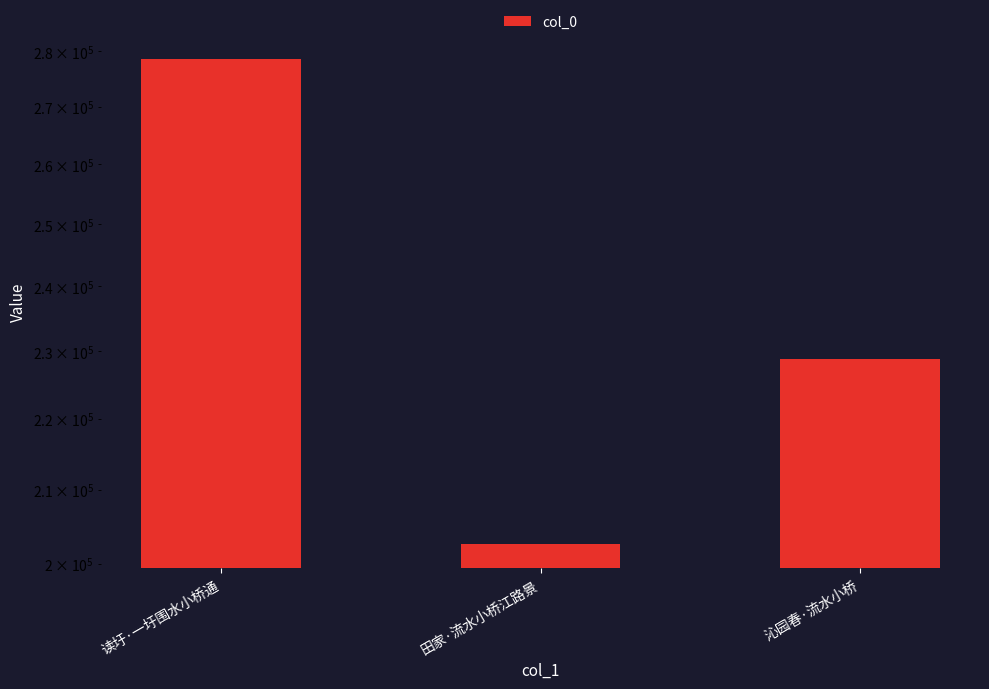

What is the smallest value displayed?

202637